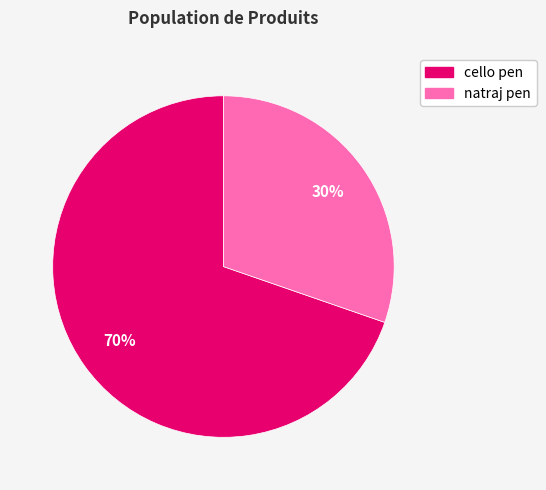

To the nearest percent, what is the average slice percentage?

50%